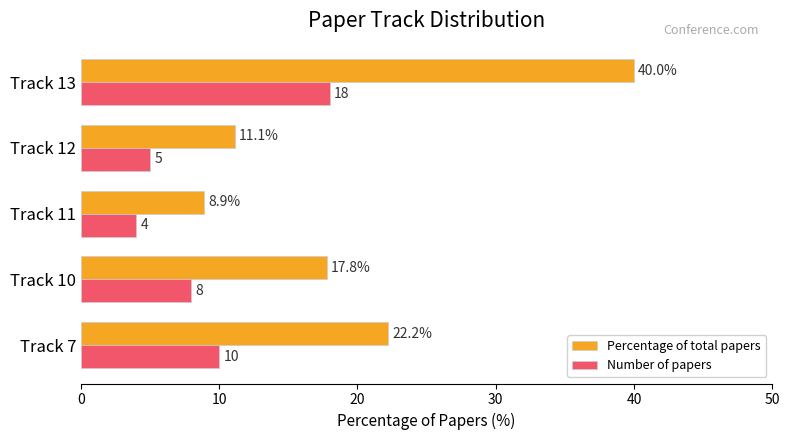

What are all the series names shown in the legend?

Percentage of total papers, Number of papers